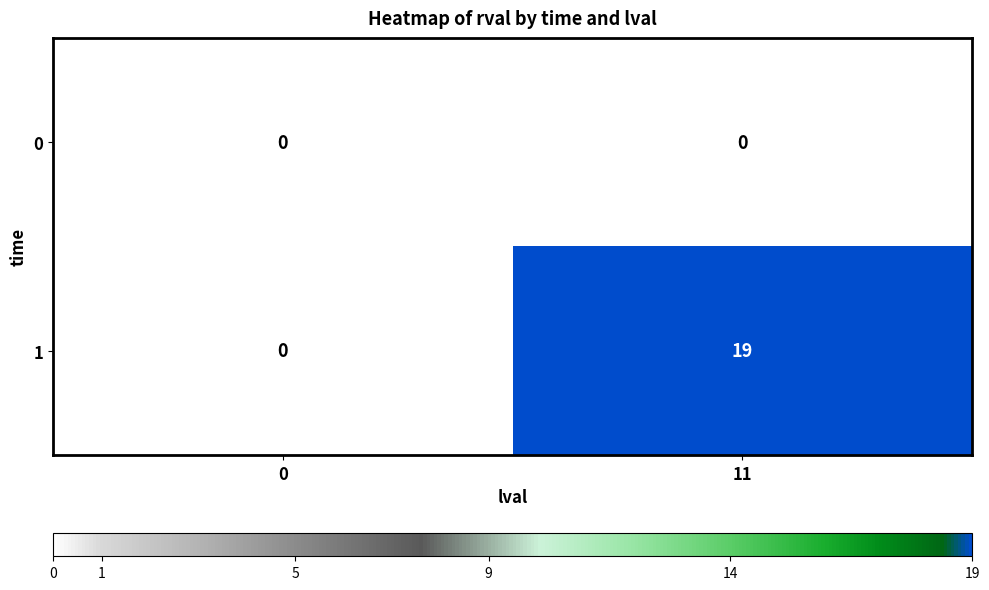

Between 0 and 11, which series saw the biggest shift?

1